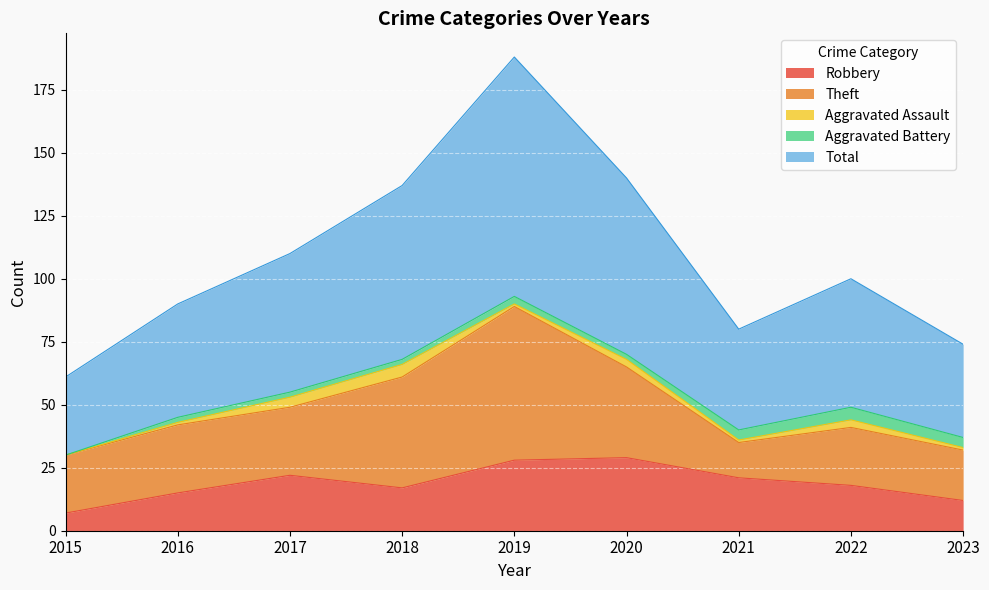

True or false: Total and Robbery cross at least once.

False